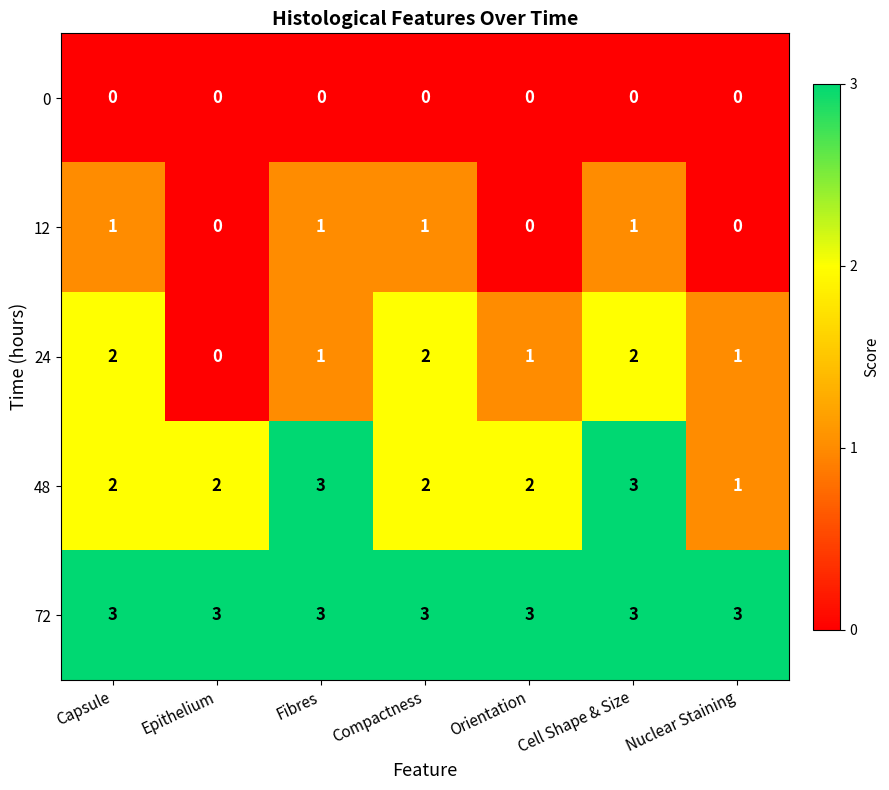

What is the approximate value of 72 at Fibres?

3